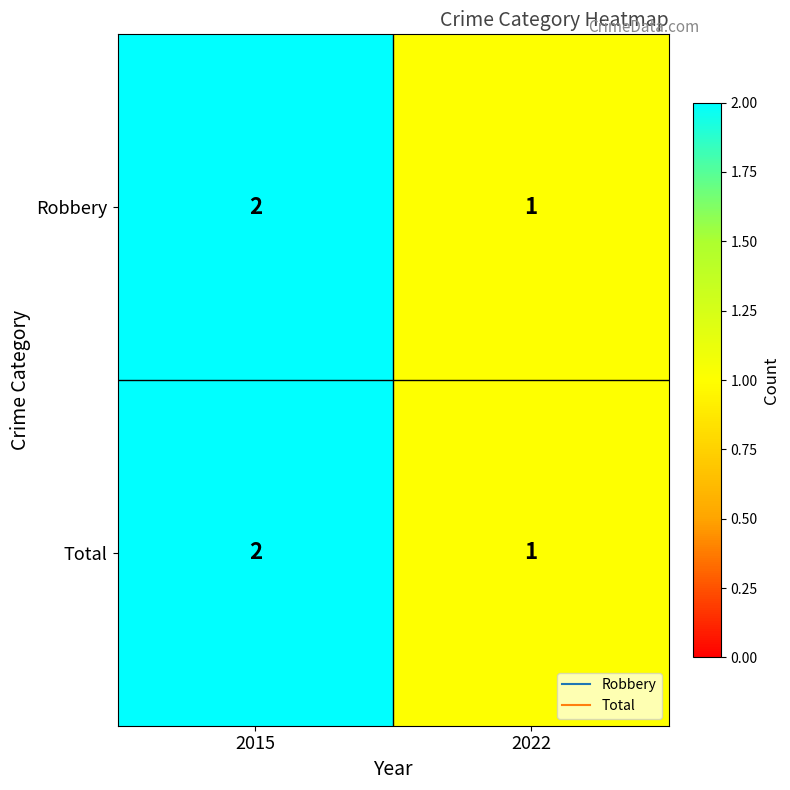

What is the total value across all series at 2015?

4